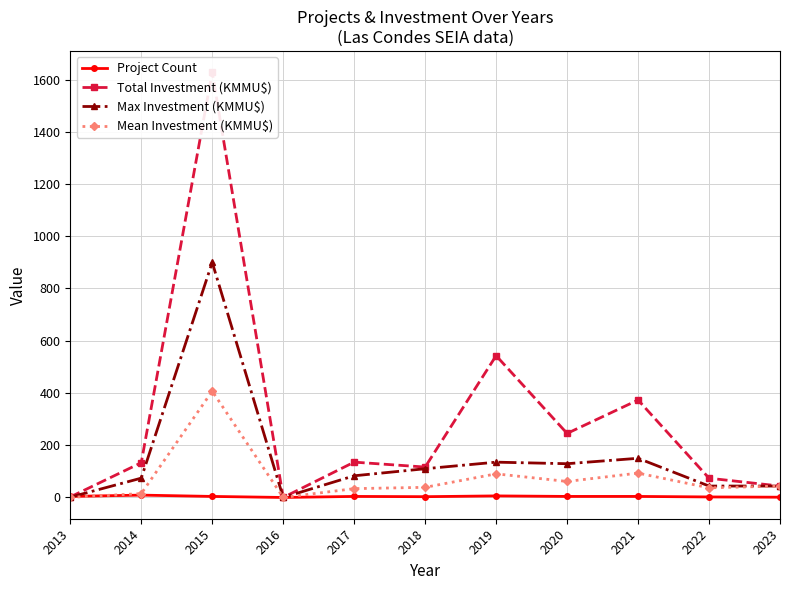

Which series has the largest total across all categories?

Total Investment (KMMU$)